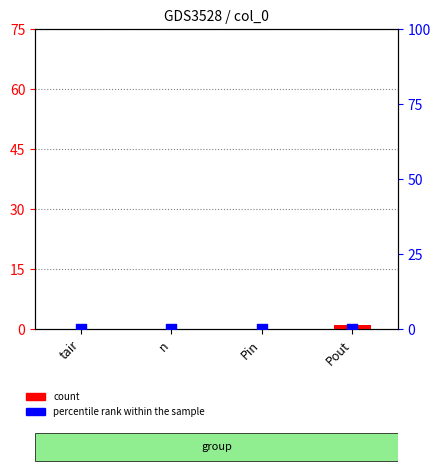

Which series contains the highest Y value?

count